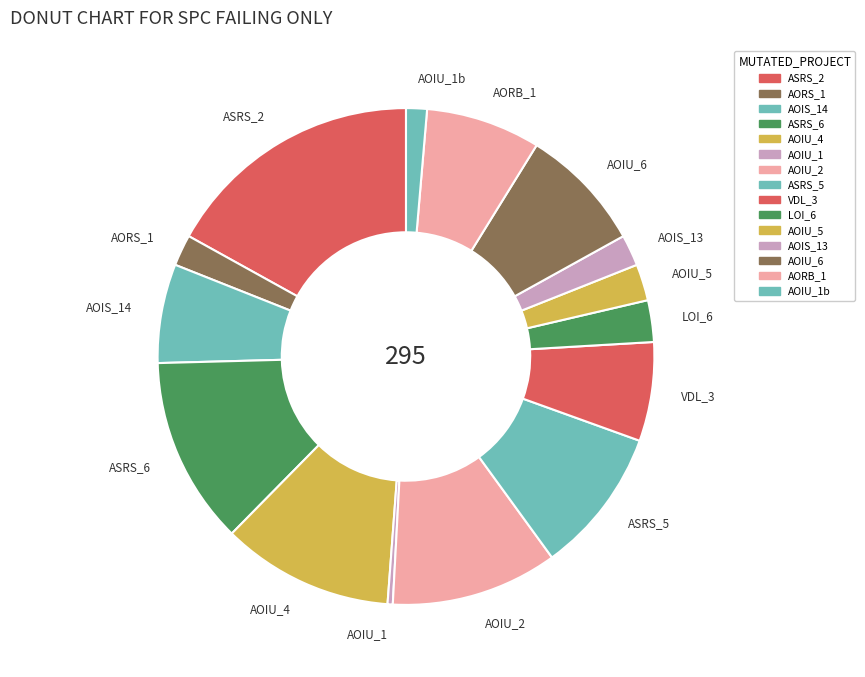

Which slice is the smallest?

AOIU_1